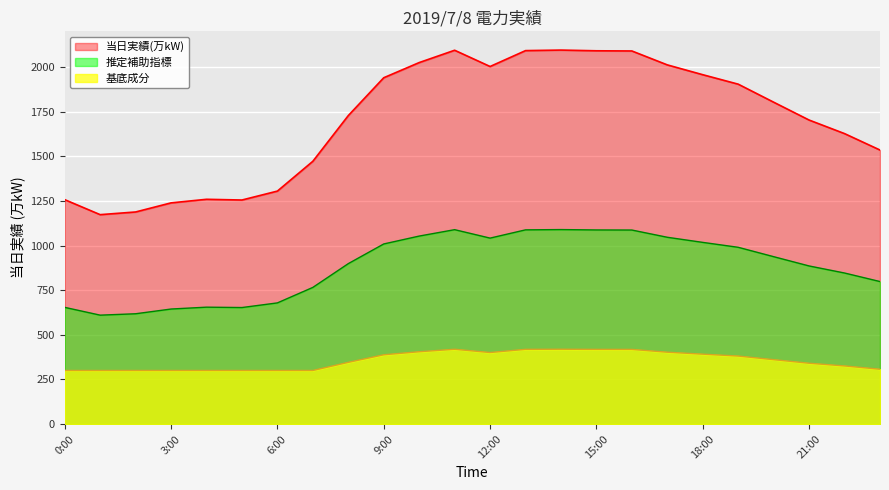

Which label corresponds to the smallest value in the chart?

1:00